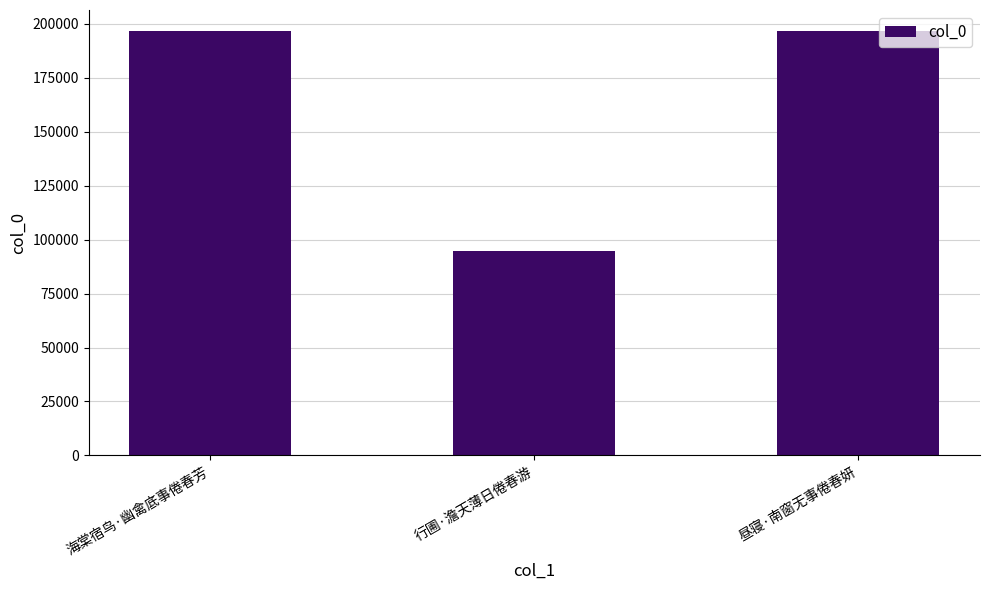

What is the label of the 3rd bar from the right?

海棠宿鸟·幽禽底事倦春芳